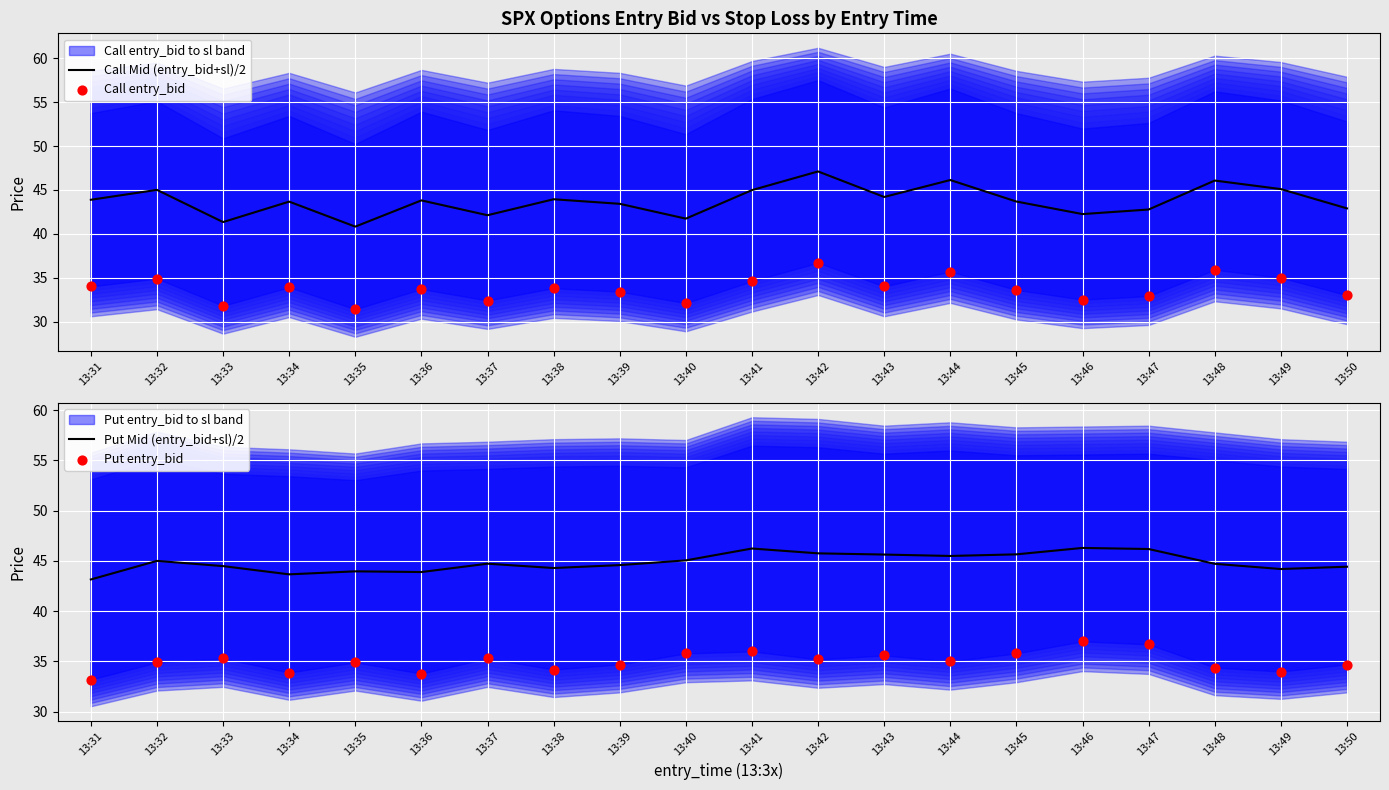

Which series has the largest total across all categories?

Put Mid (entry_bid+sl)/2